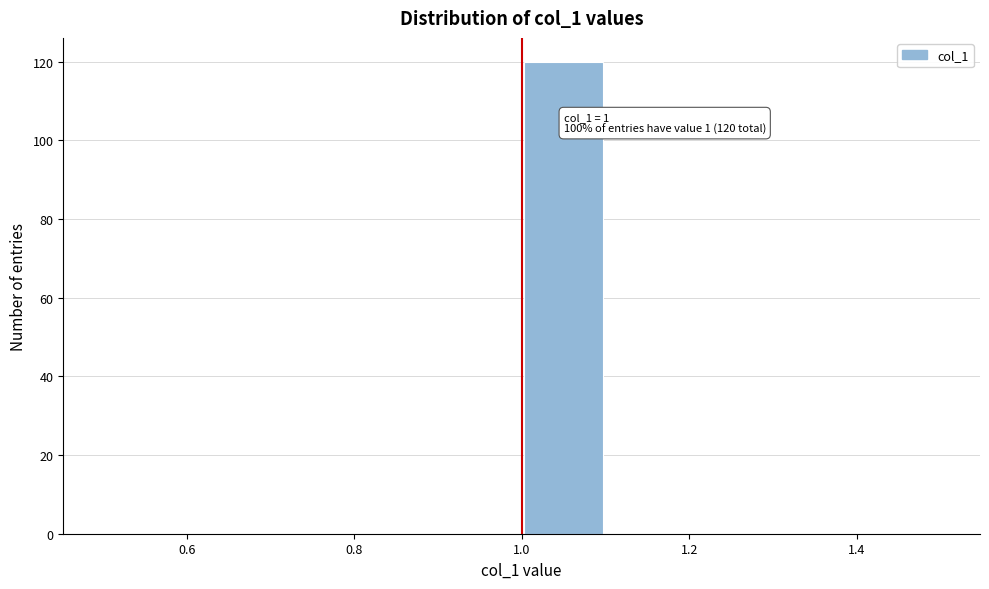

Over which range of the x-axis is the bar tallest?

1.0 to 1.1